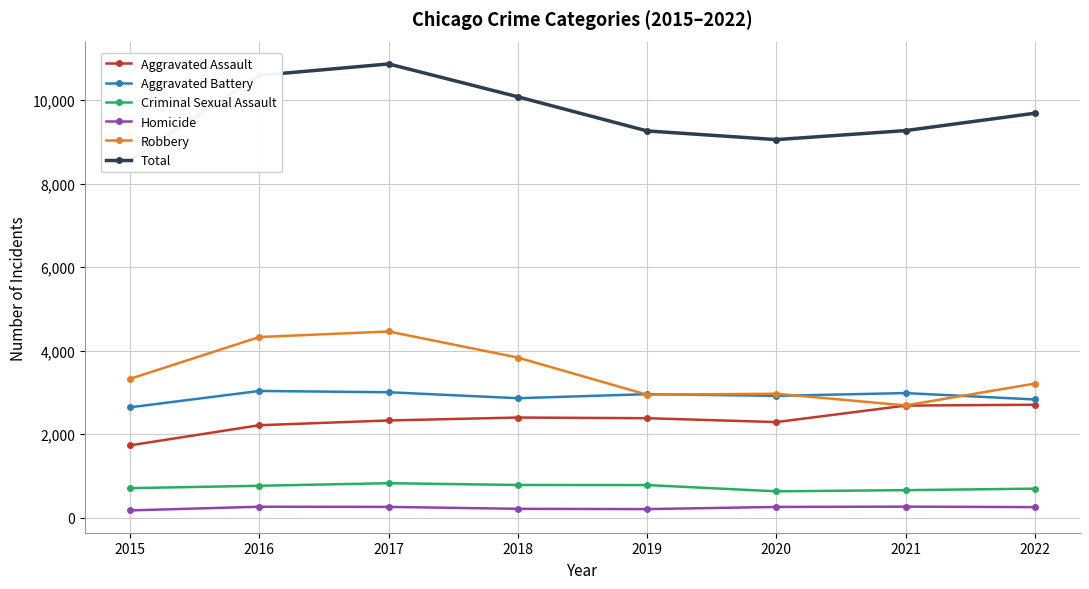

Rank the series at 2022 from lowest to highest value.

Homicide, Criminal Sexual Assault, Aggravated Assault, Aggravated Battery, Robbery, Total